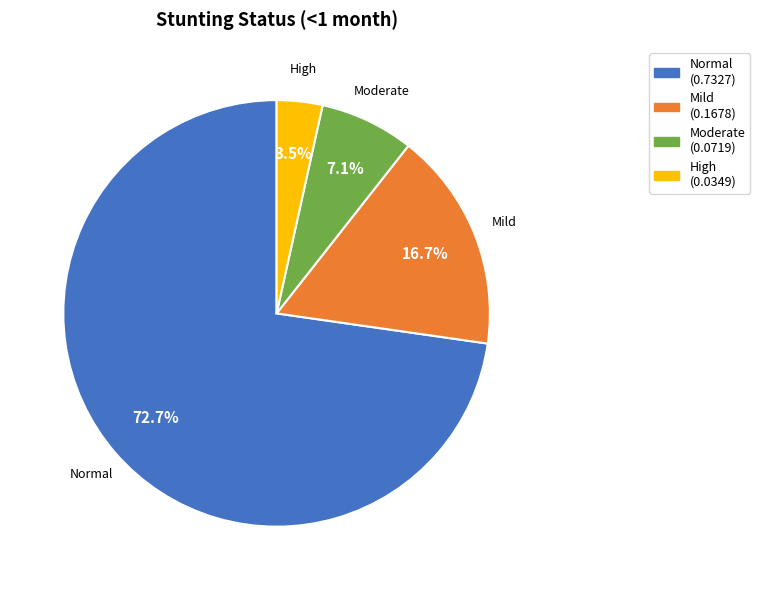

Between Mild and Normal, which is larger?

Normal